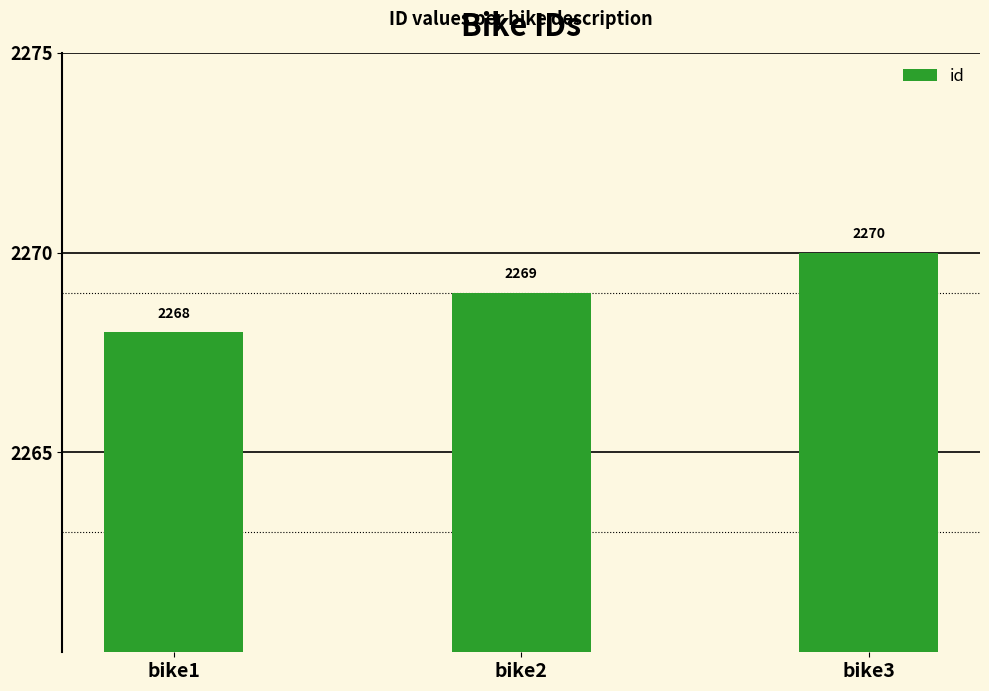

At which category does the chart reach its peak across all series?

bike3